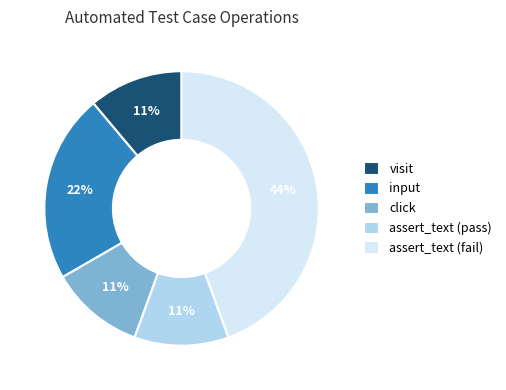

What percentage is the click slice, to the nearest percent?

11%